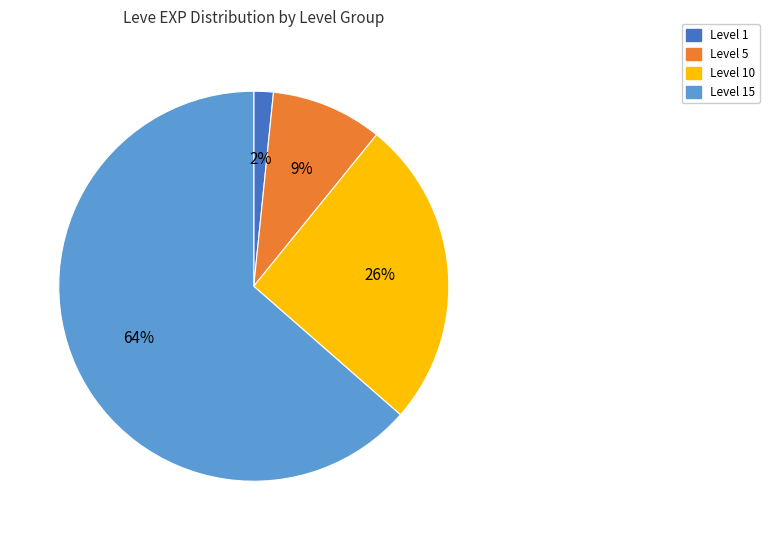

To the nearest percent, what is the average slice percentage?

25%